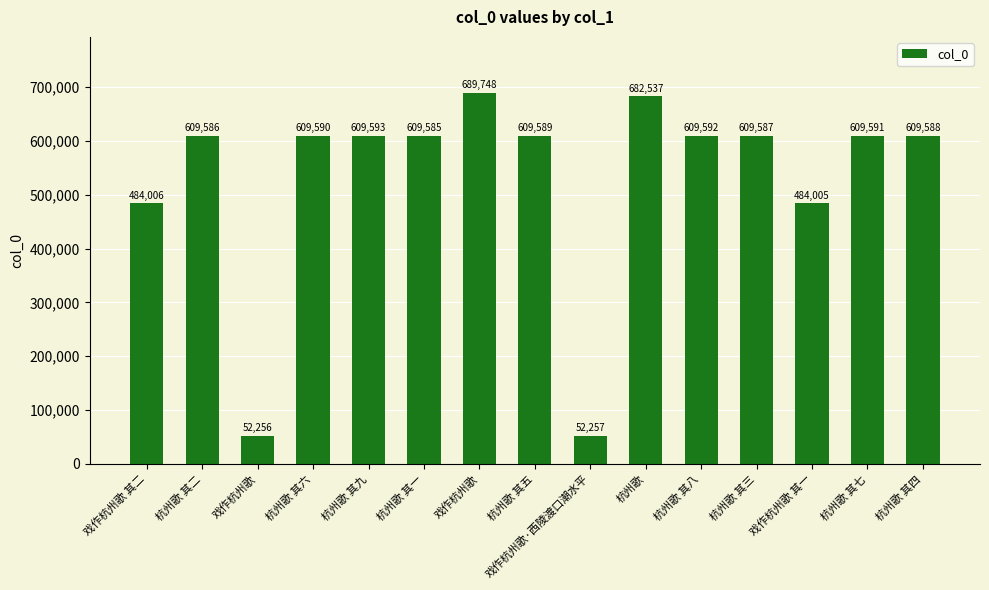

What is the sum of all values?

7931110